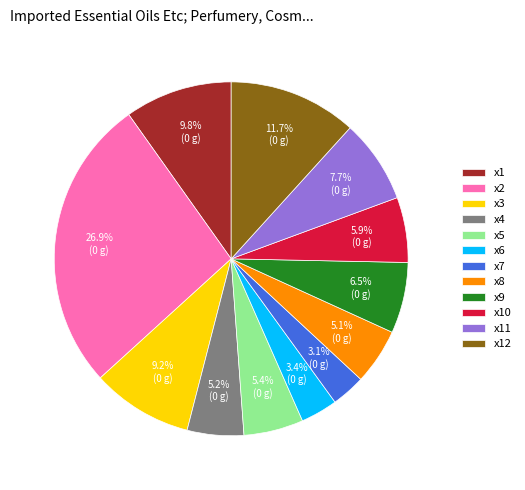

Combined, what portion of the pie is x8 and x12?

16.8%